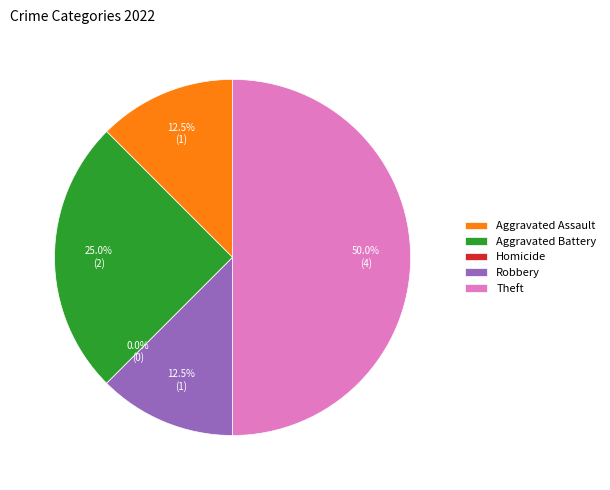

Between Homicide and Robbery, which is larger?

Robbery